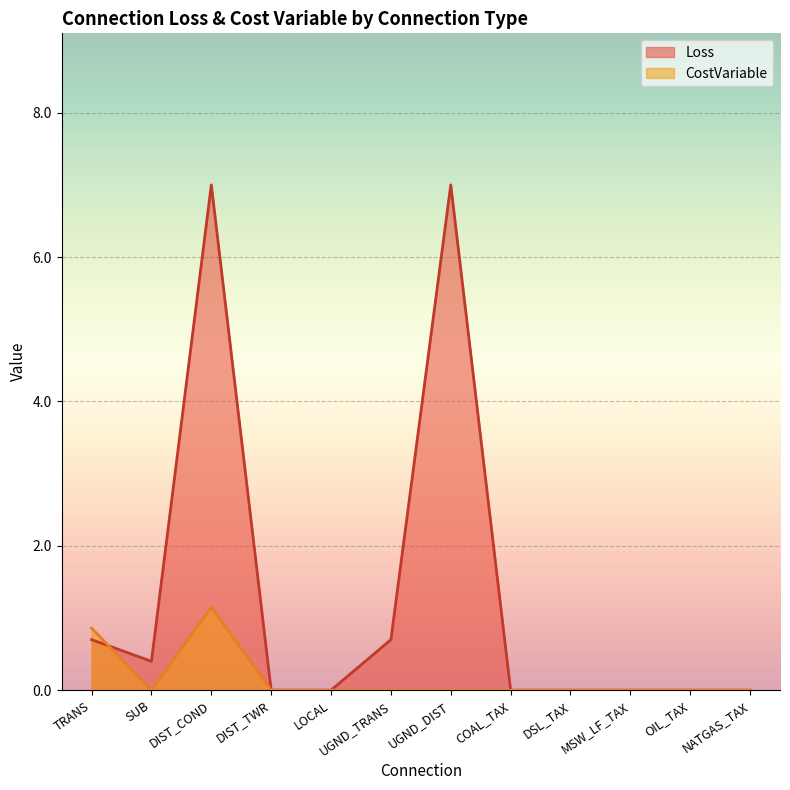

True or false: CostVariable and Loss intersect in this chart.

True